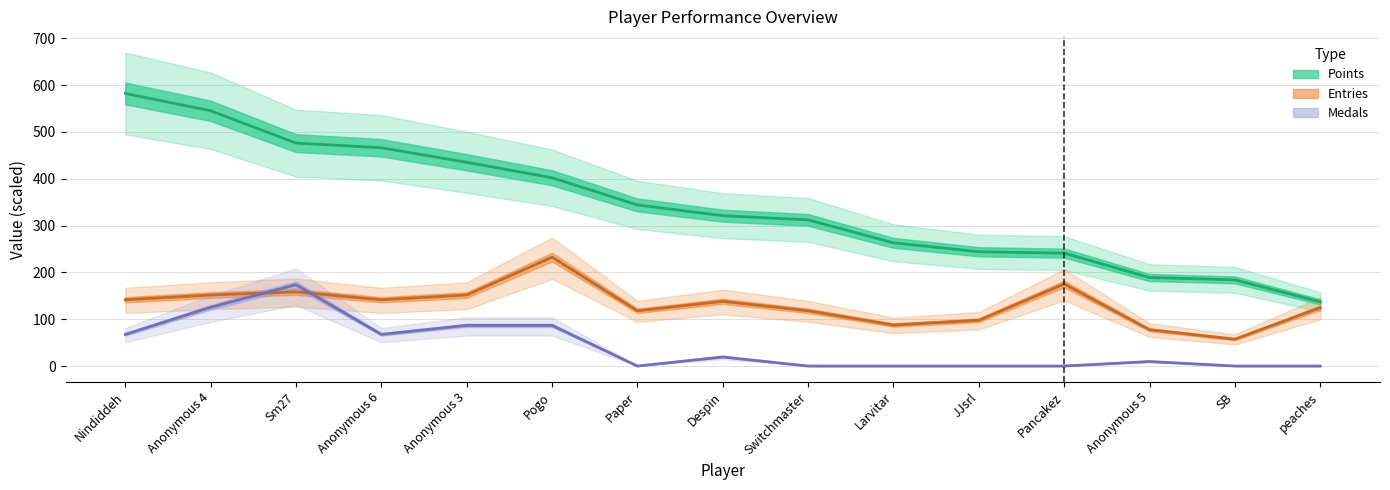

What is the label of the 15th point from the right?

Nindiddeh